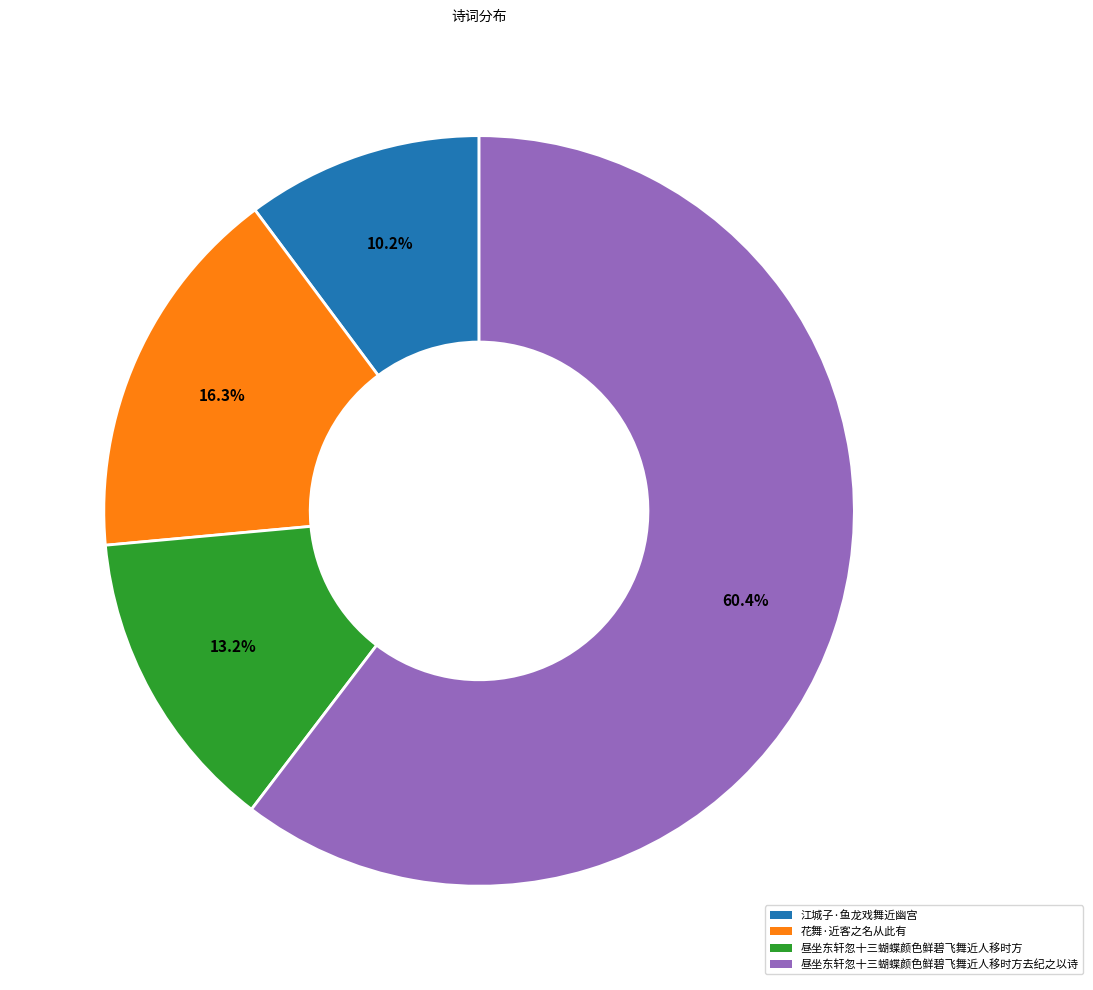

Rank the categories by value from highest to lowest.

昼坐东轩忽十三蝴蝶颜色鲜碧飞舞近人移时方去纪之以诗, 花舞·近客之名从此有, 昼坐东轩忽十三蝴蝶颜色鲜碧飞舞近人移时方, 江城子·鱼龙戏舞近幽宫